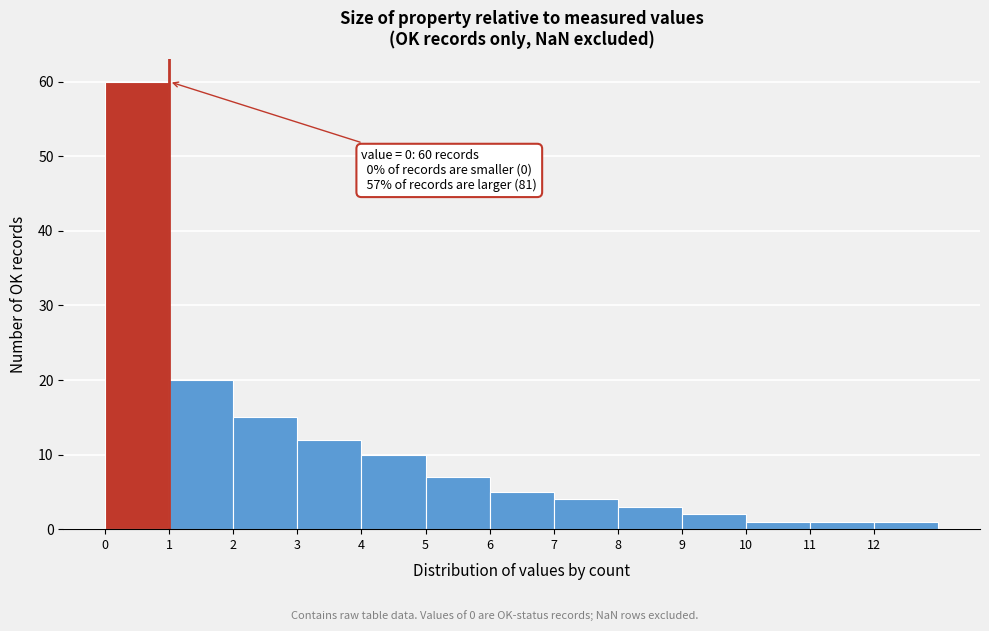

Which range on the x-axis has the tallest bar?

0 to 1